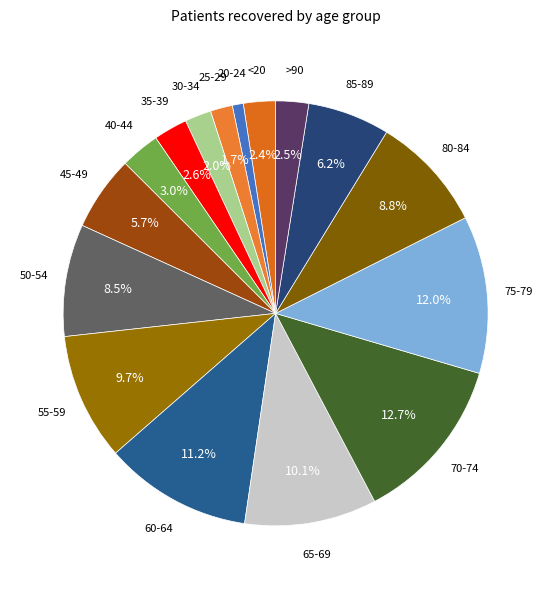

What is the largest slice in the pie chart?

70-74